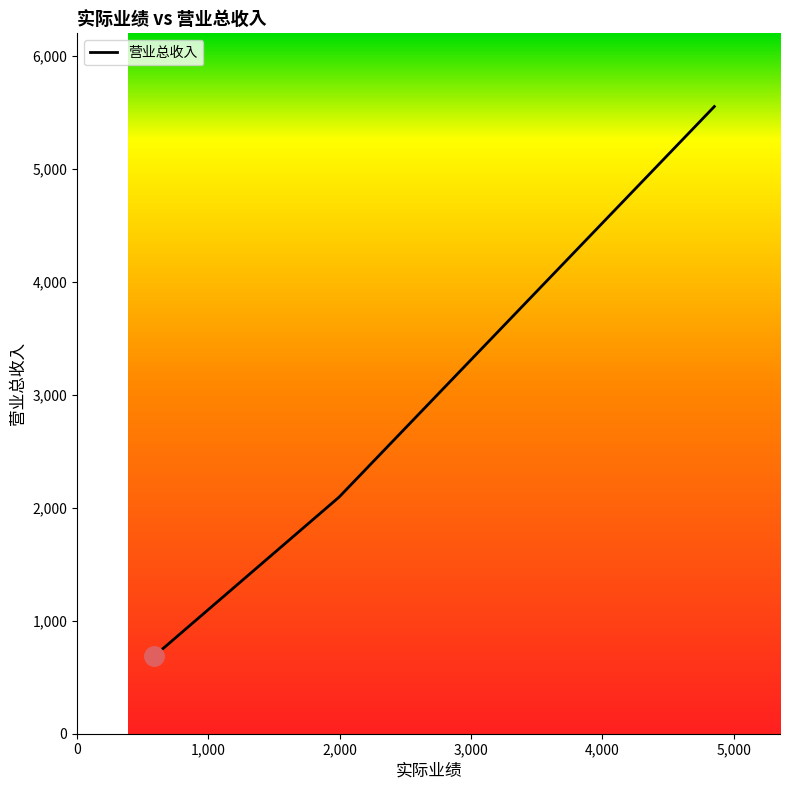

What is the sum of all values?

11050